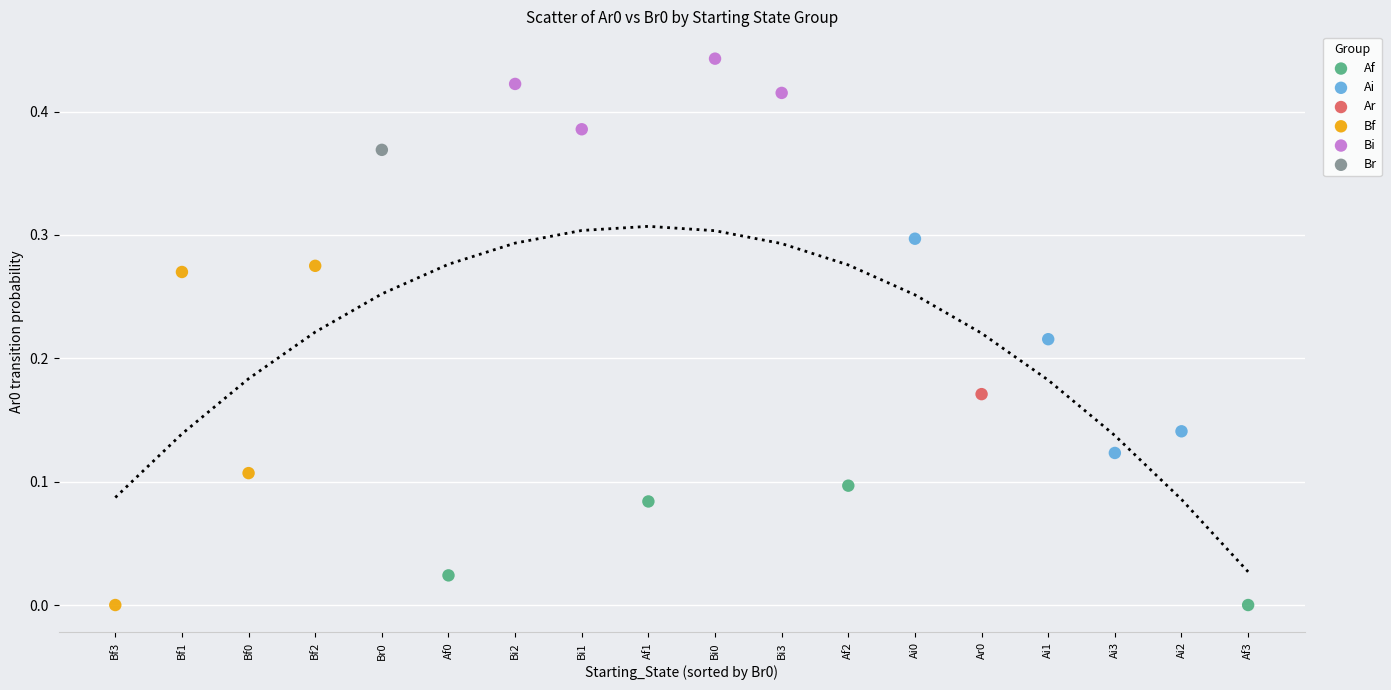

Which series reaches the maximum Y coordinate?

Bi